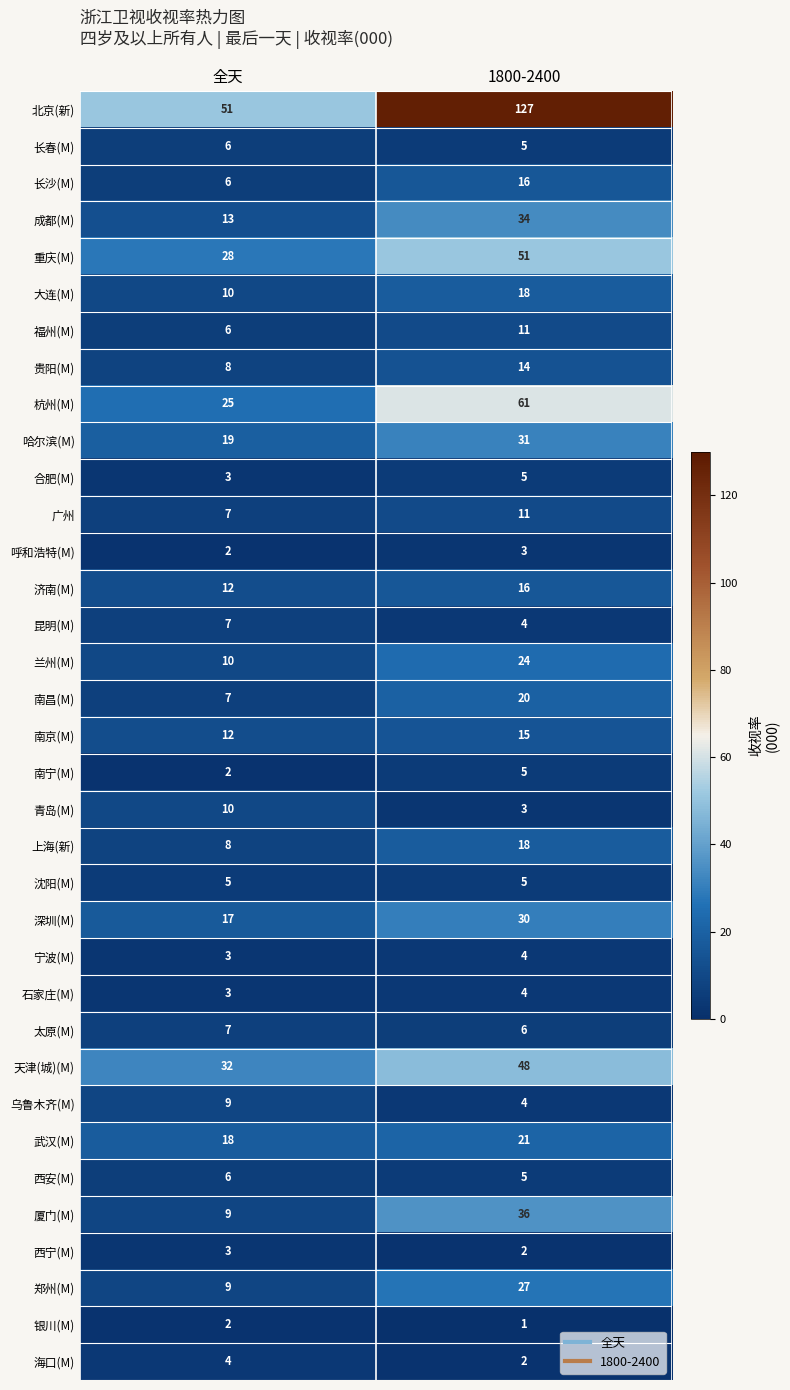

Which series has the largest range (max minus min)?

北京(新)